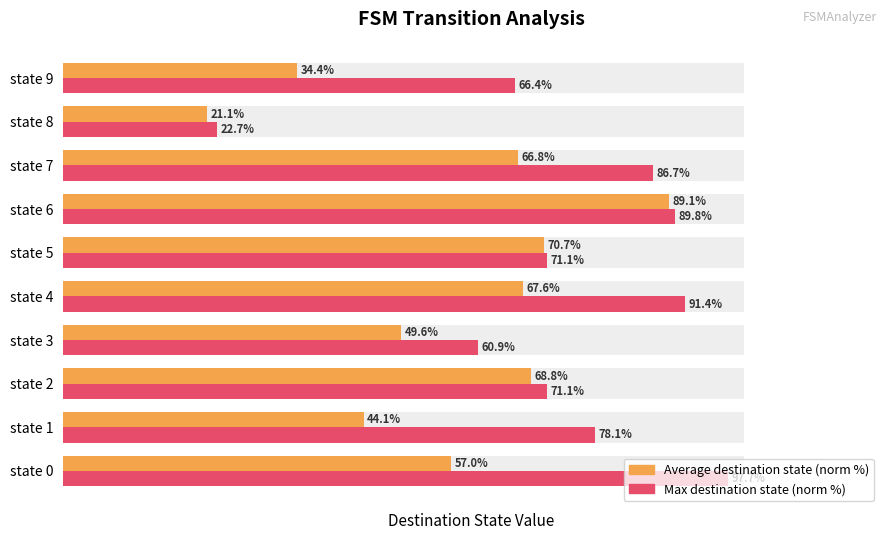

The Max destination state (normalized %) series shows 78.1 at state 1. True or false?

True